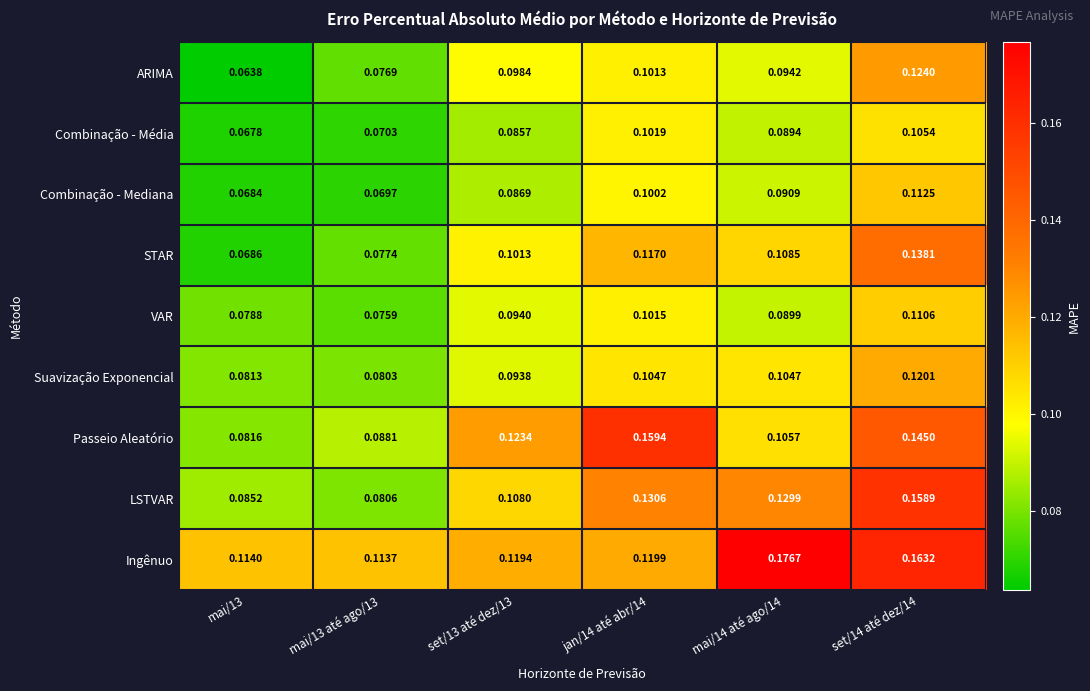

Which series has the widest spread of values?

LSTVAR